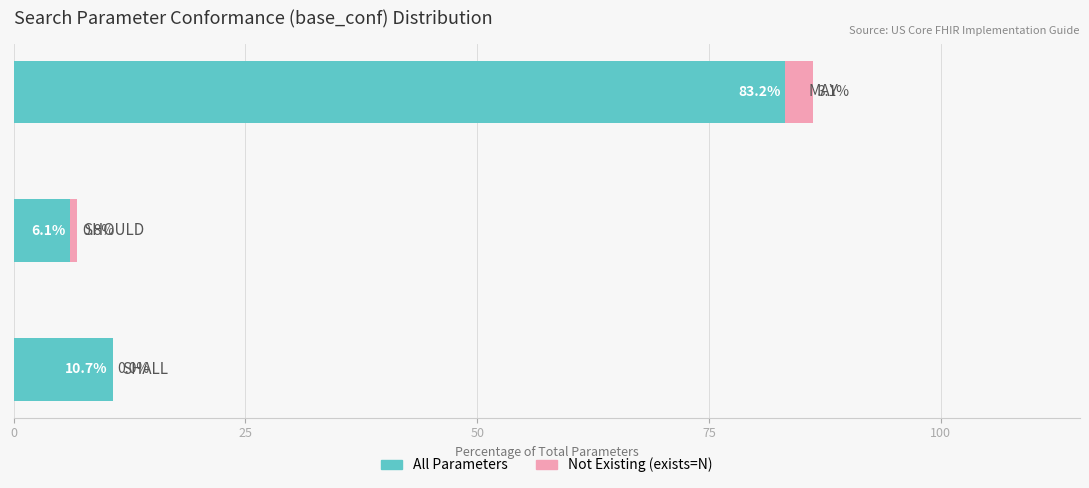

Reading left to right, transcribe all the data shown in this chart.

Count (all): 10.7	6.1	83.2
Not Existing (exists=N): 0.0	0.8	3.1